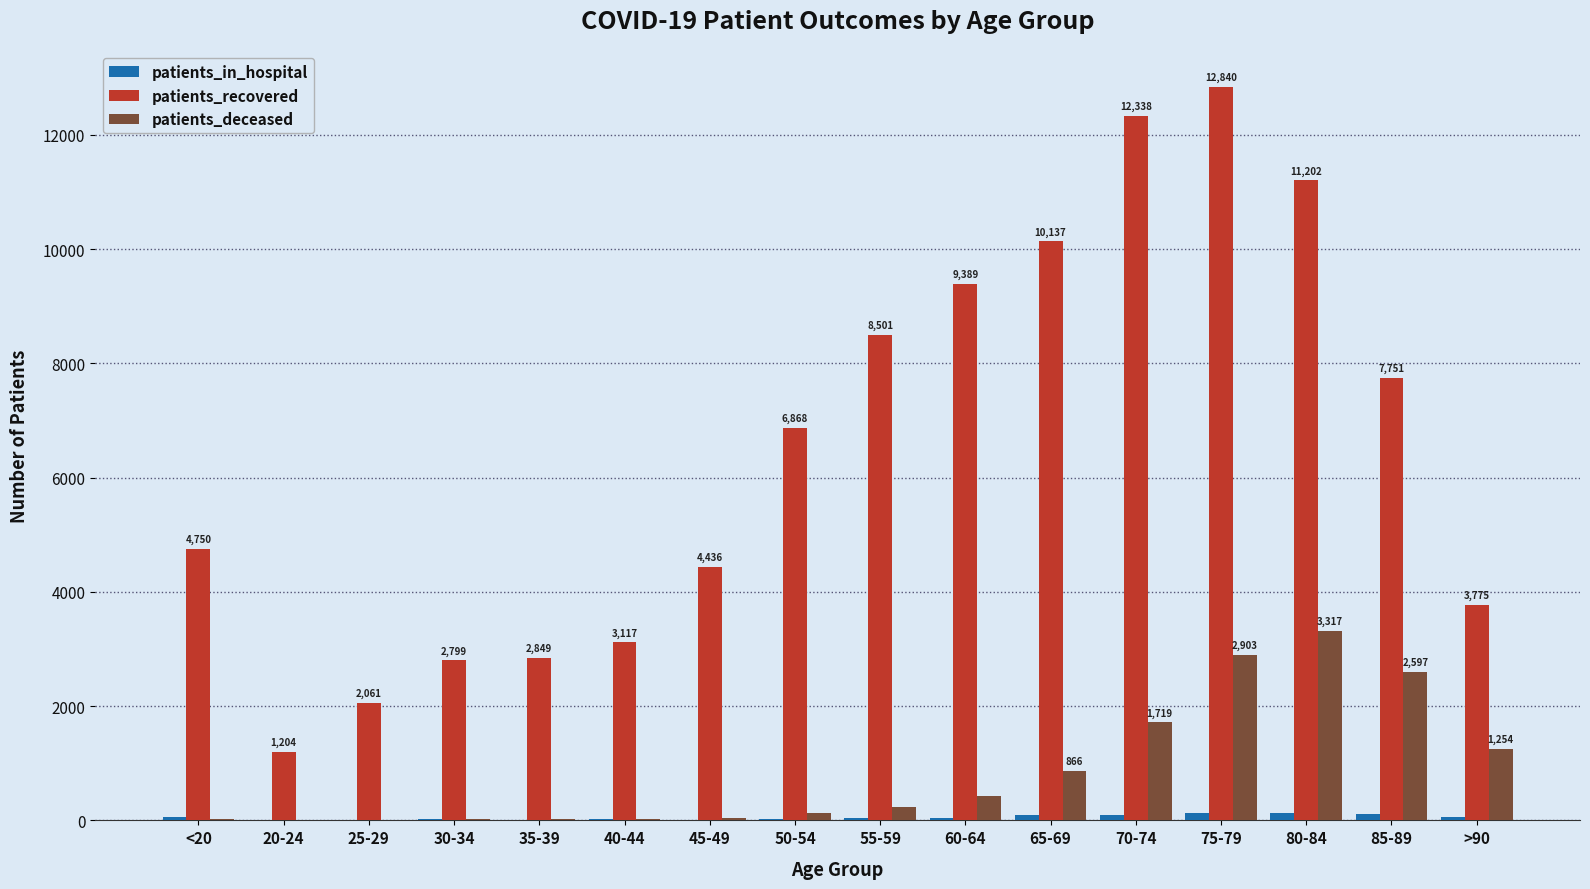

At which category is the sum across all series the highest?

75-79